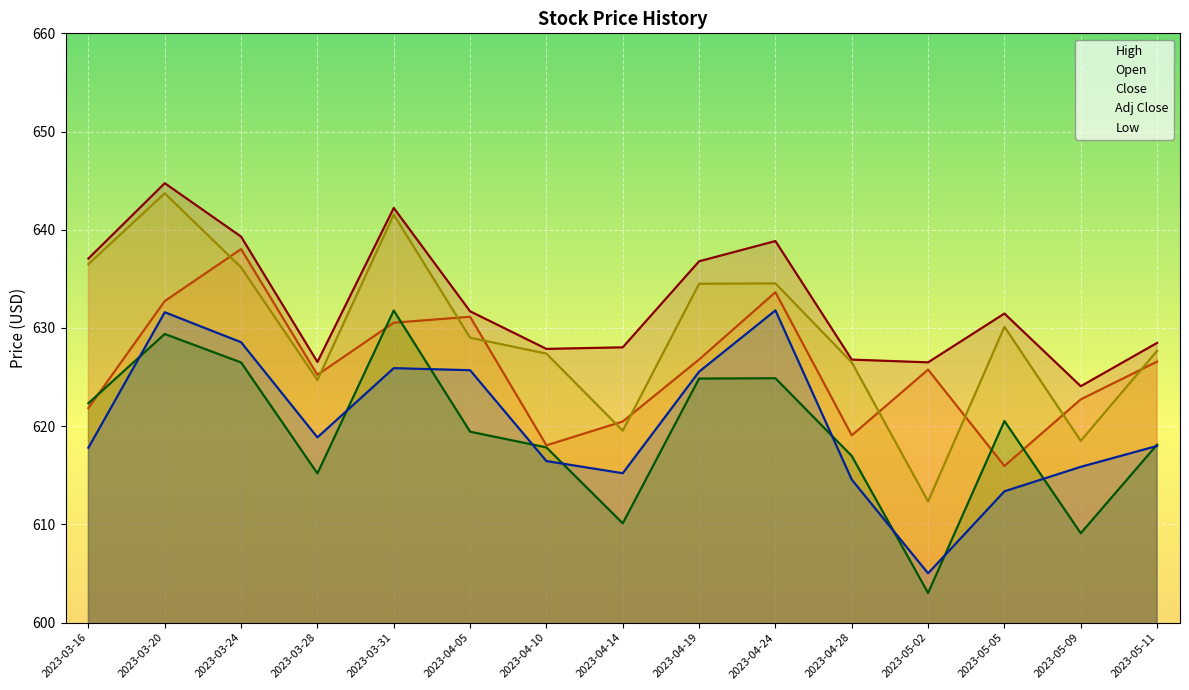

Where is the first local maximum for Low?

2023-03-20